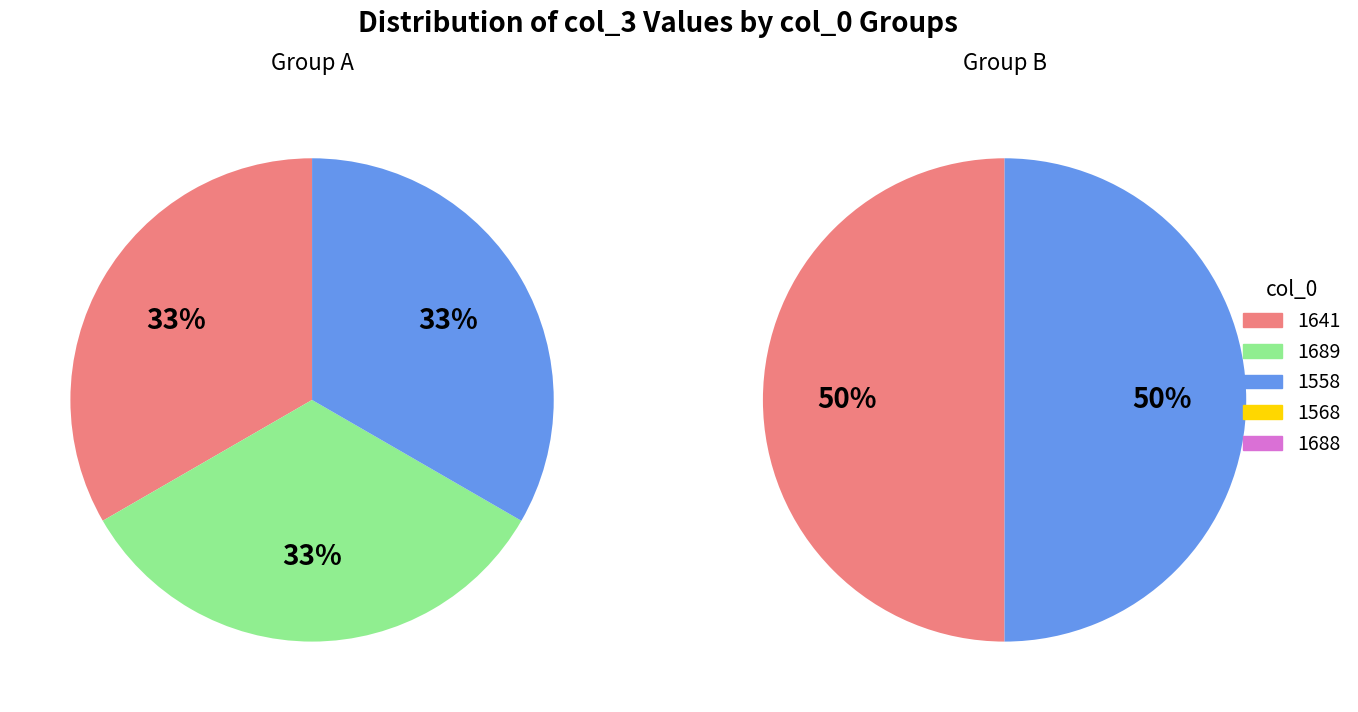

Do 1568 and 1558 together represent more than half of the pie?

No